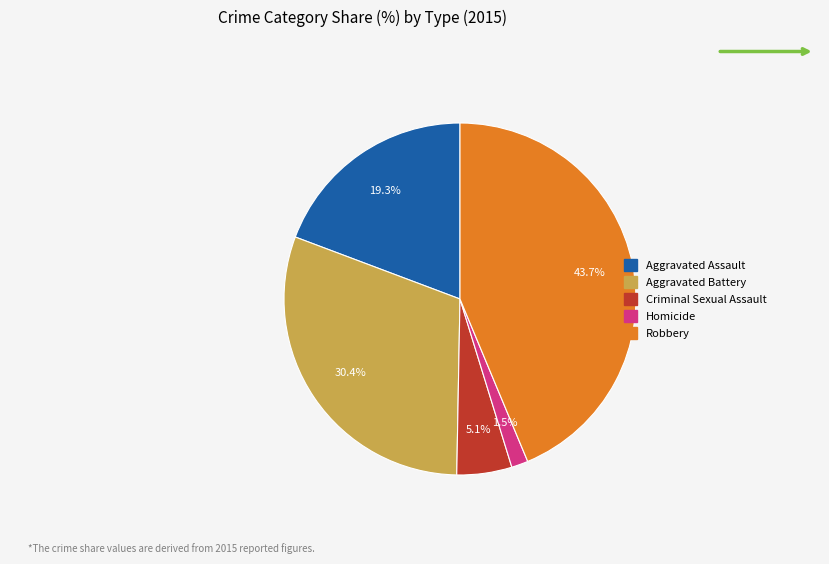

Which slice is the largest?

Robbery